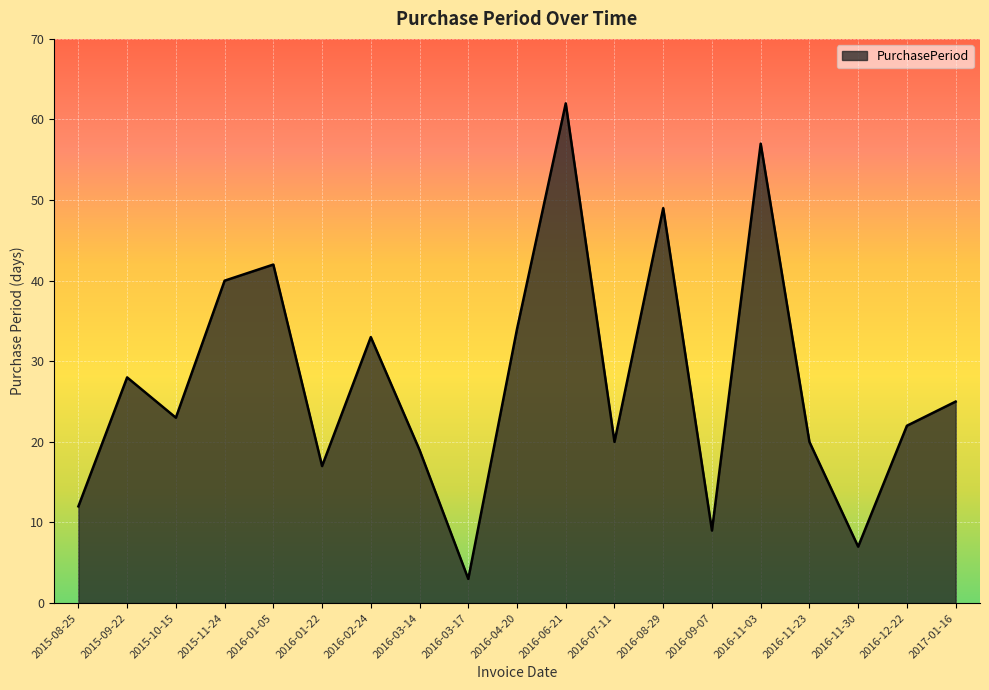

True or false: the data shows 19 at 2016-04-20.

False